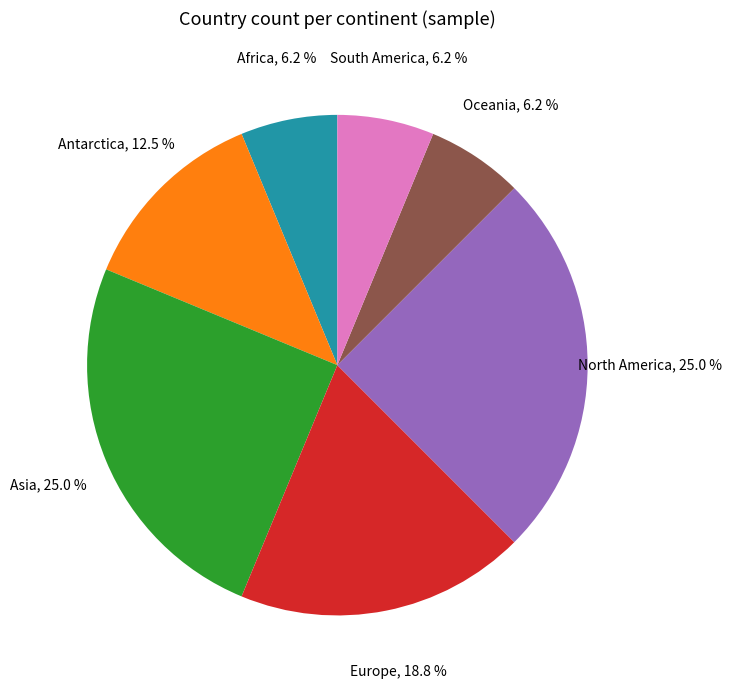

Combined, do Antarctica and Asia account for over 50%?

No